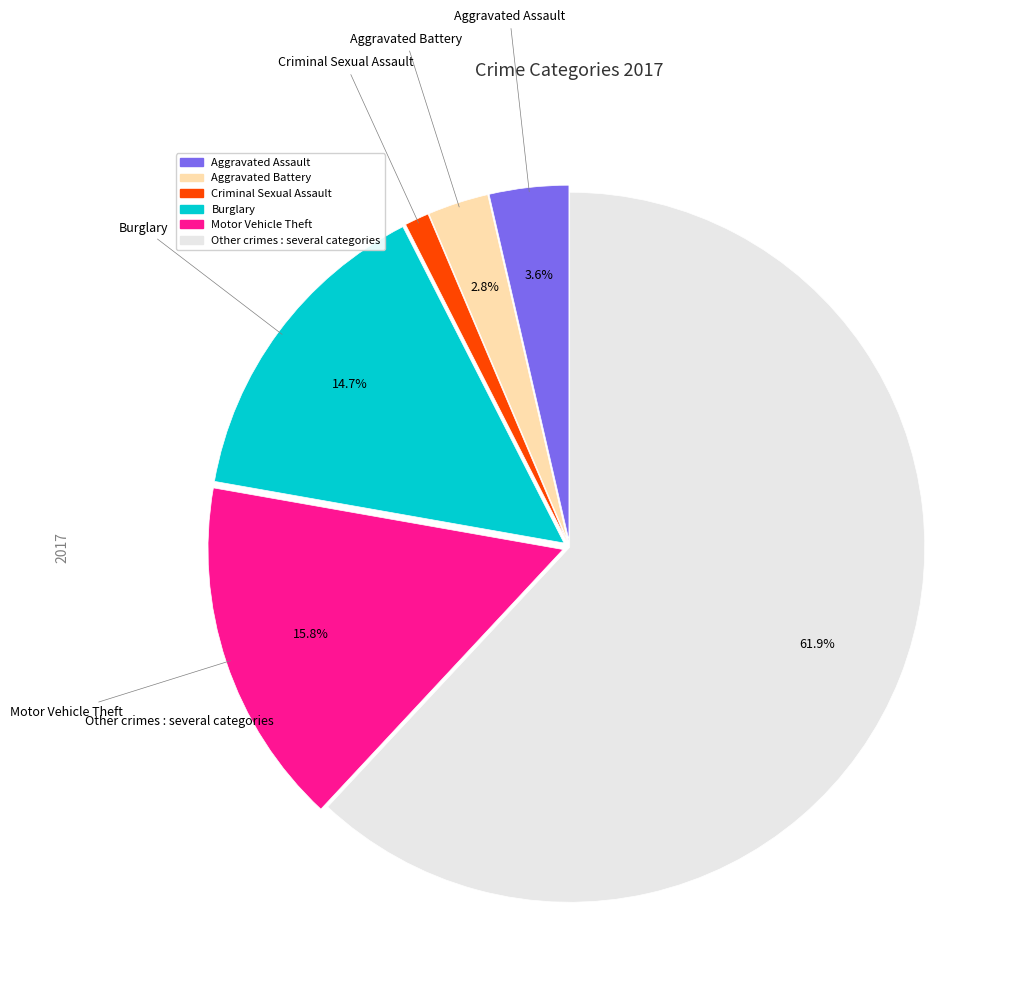

Does any single category account for the majority?

Yes